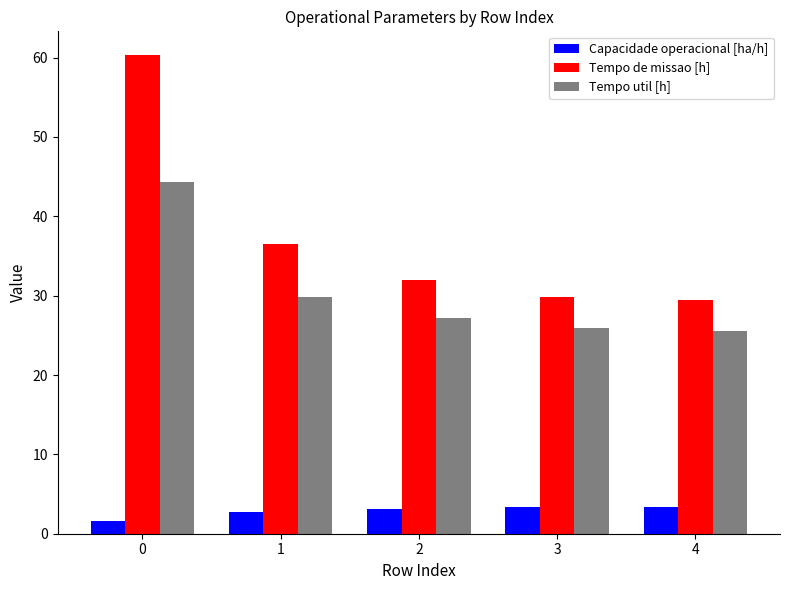

Which series has the largest total across all categories?

Tempo de missao [h]